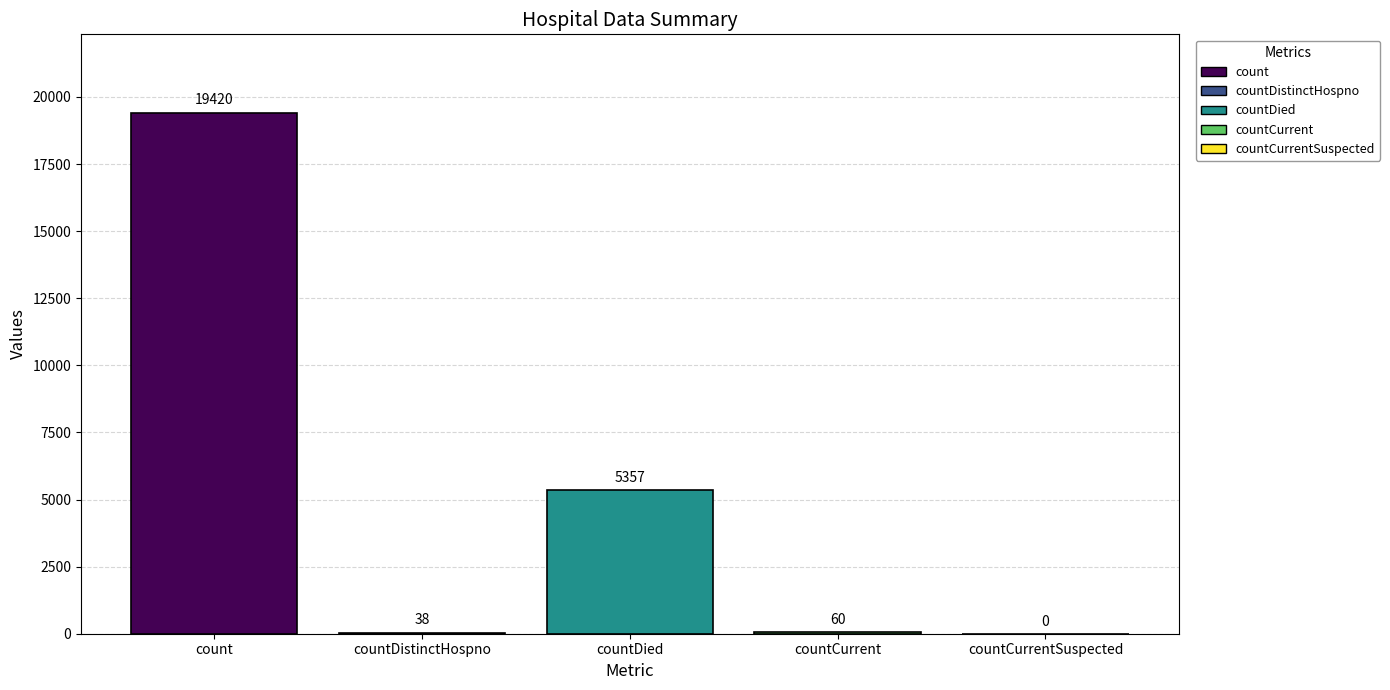

Which category has the highest value across all series?

count